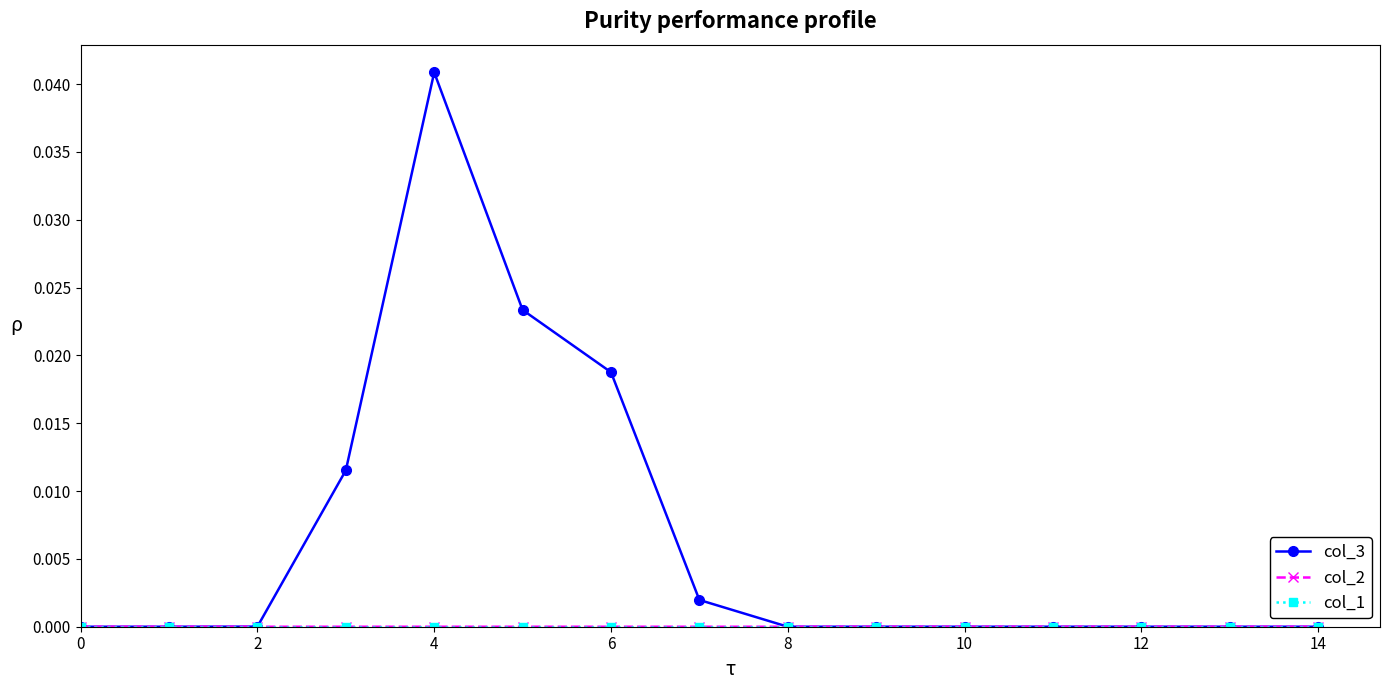

Which series has the largest total across all categories?

col_3